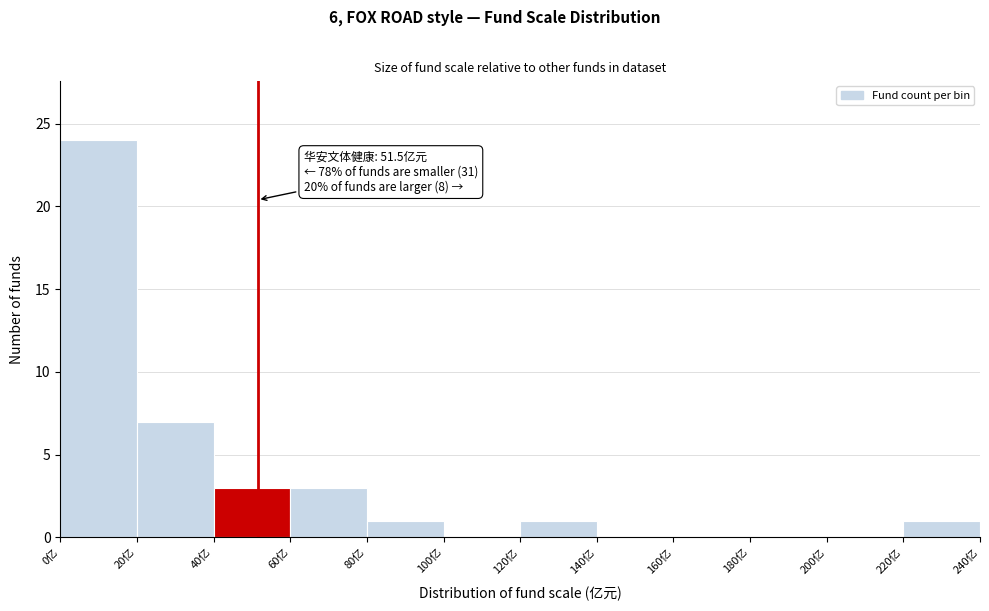

Over which range of the x-axis is the bar tallest?

0 to 20